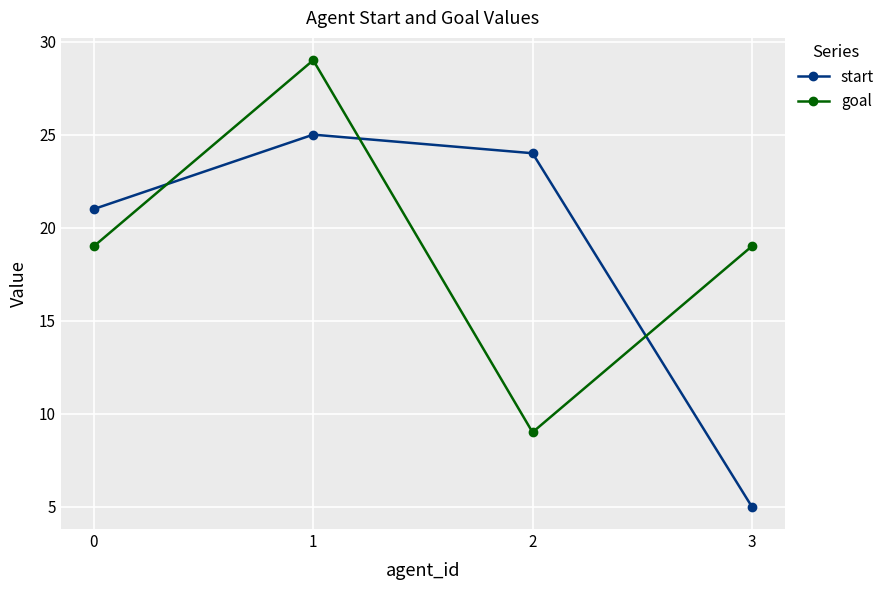

In goal, how many points are lower than both neighbors (excluding endpoints)?

1